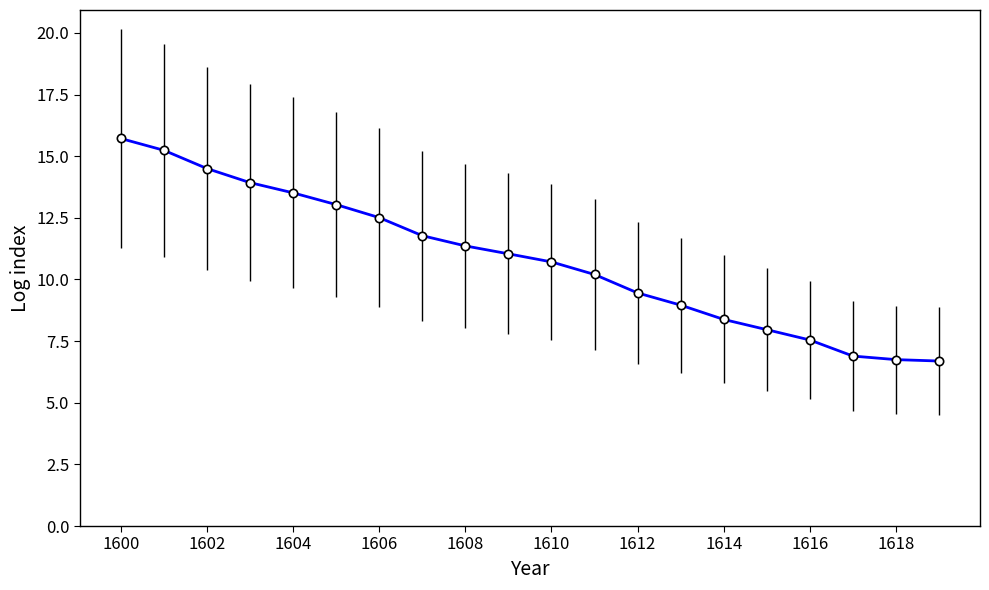

What is the minimum value shown in the chart?

6.7